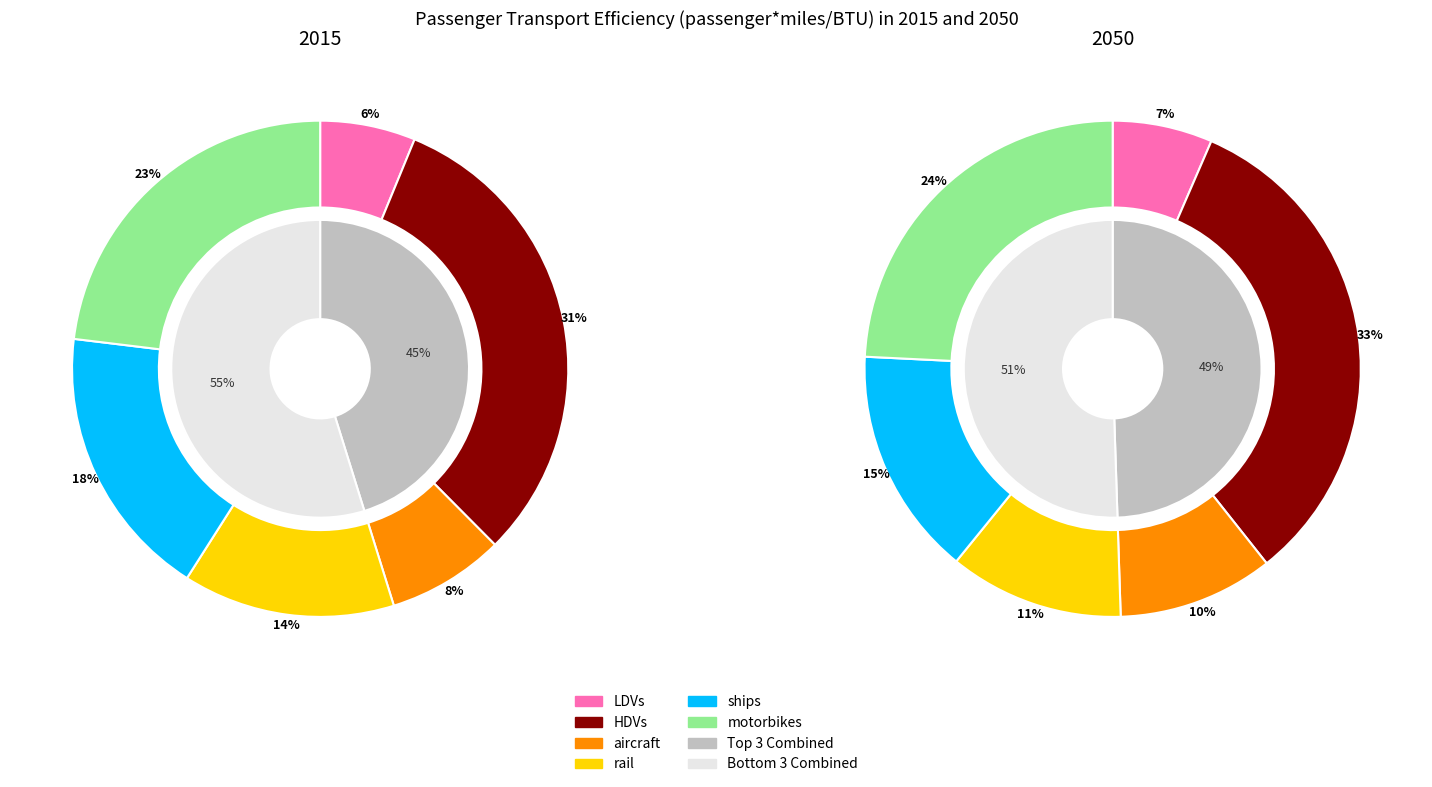

True or false: values_2015 accounts for 13% of the total.

False